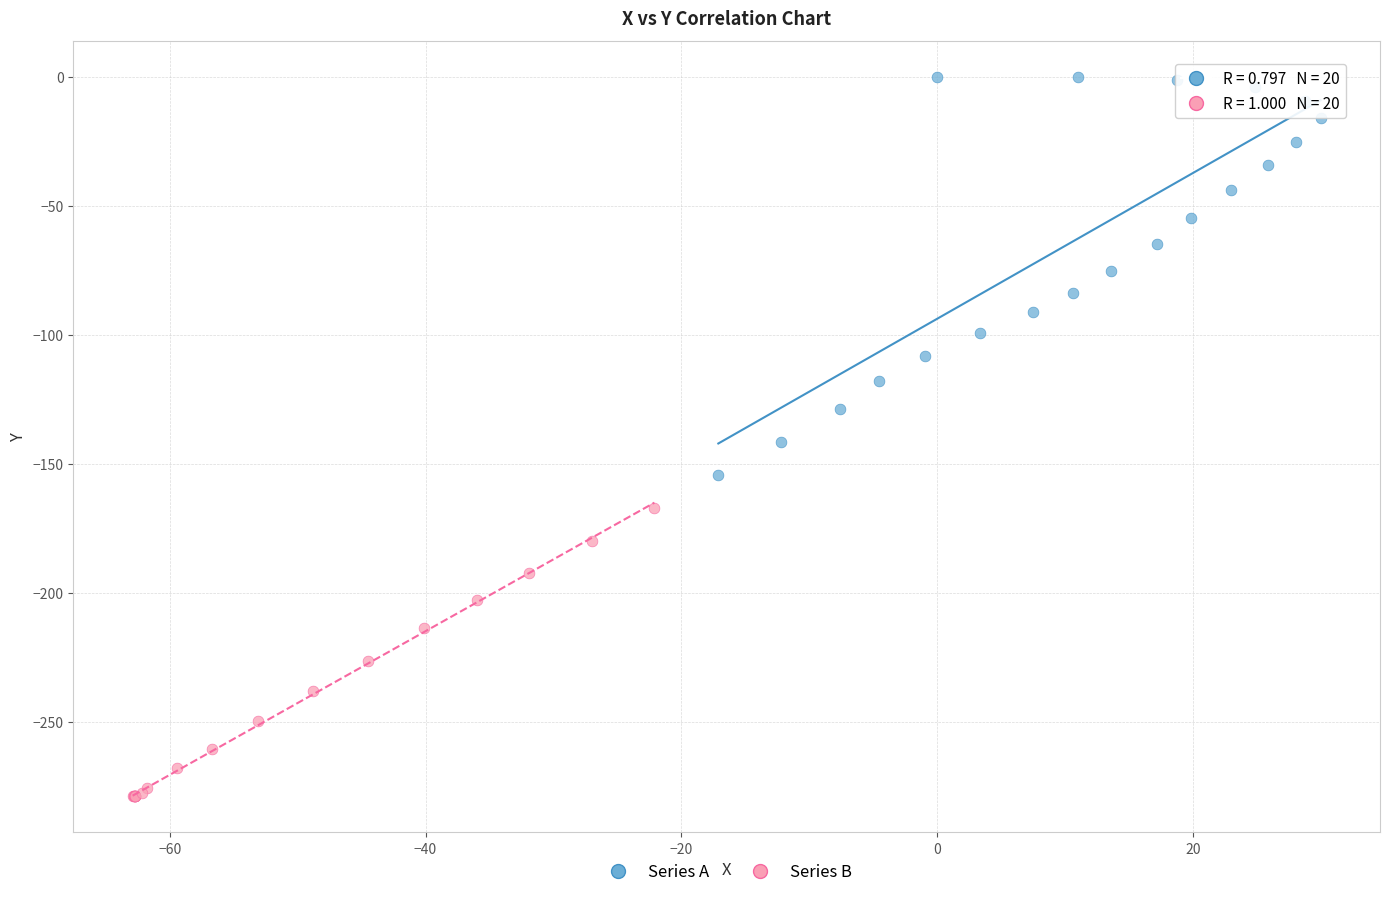

Which series reaches the maximum Y coordinate?

Series A